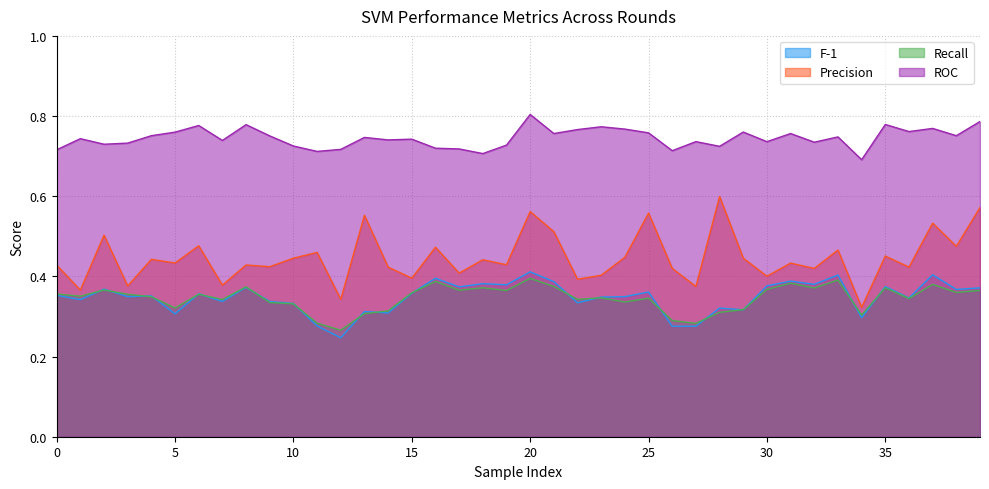

Count the number of data series in this chart.

4